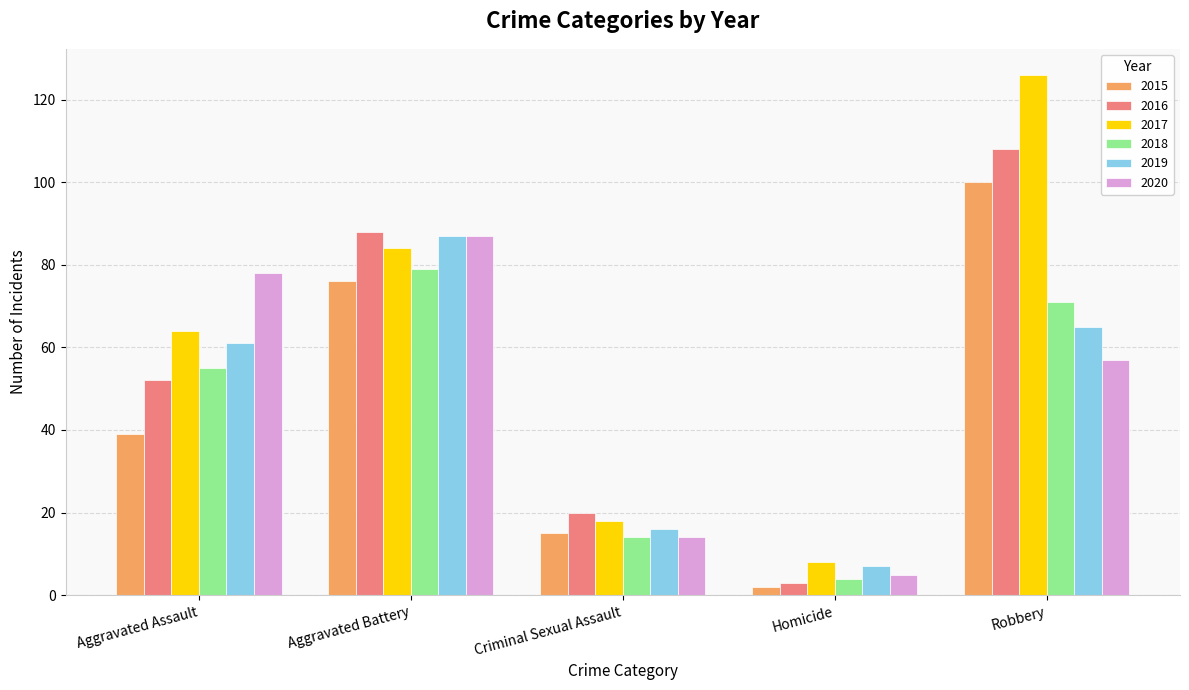

What is the minimum value for 2020?

5